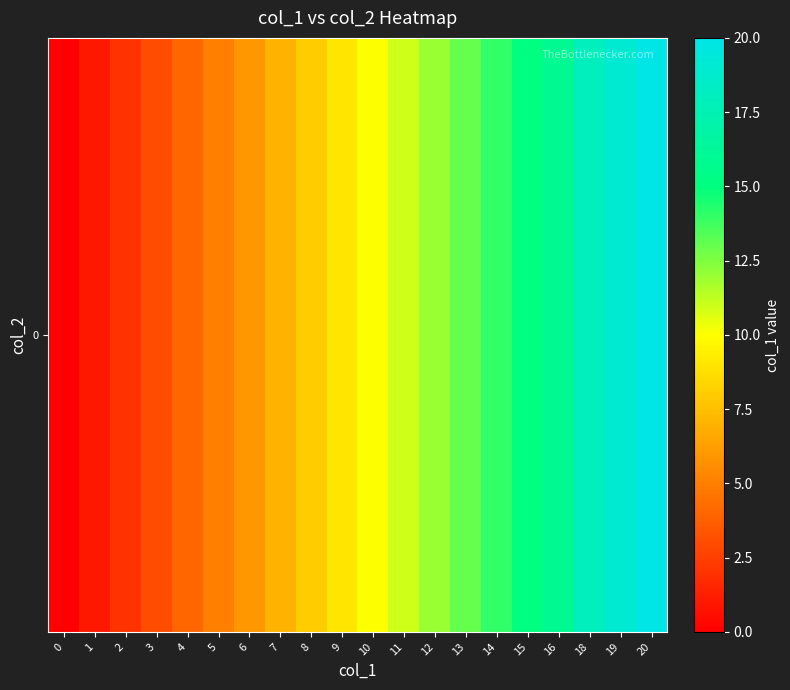

Reading left to right, transcribe all the data shown in this chart.

0	1	2	3	4	5	6	7	8	9	10	11	12	13	14	15	16	18	19	20